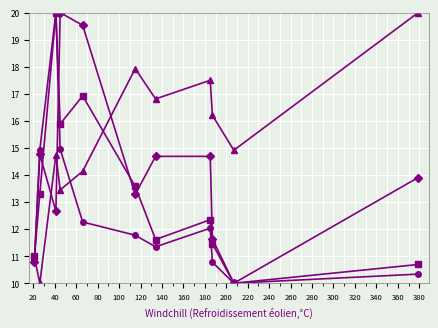

What is the maximum value shown in the chart?

20.0